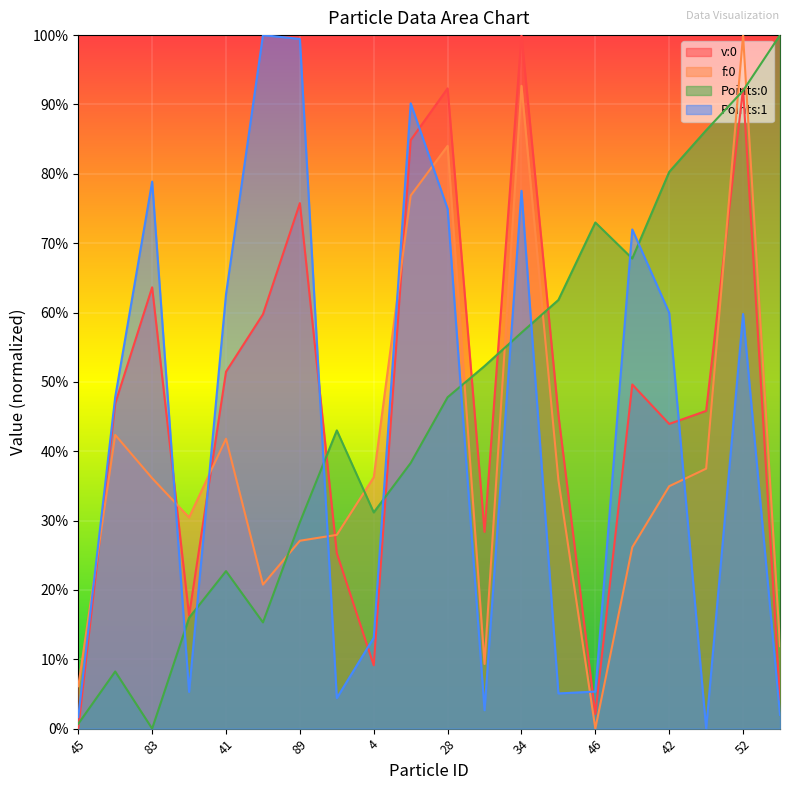

Rank the series at 42 from lowest to highest value.

f:0, v:0, Points:1, Points:0